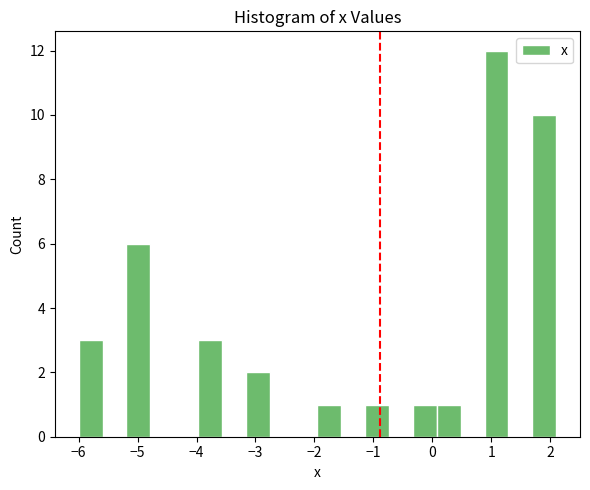

What is the height of the bar covering -6.0 to -5.6 on the x-axis? Neither the bar edges nor the heights are printed on the chart, so give them approximately, as read against the axes.

3